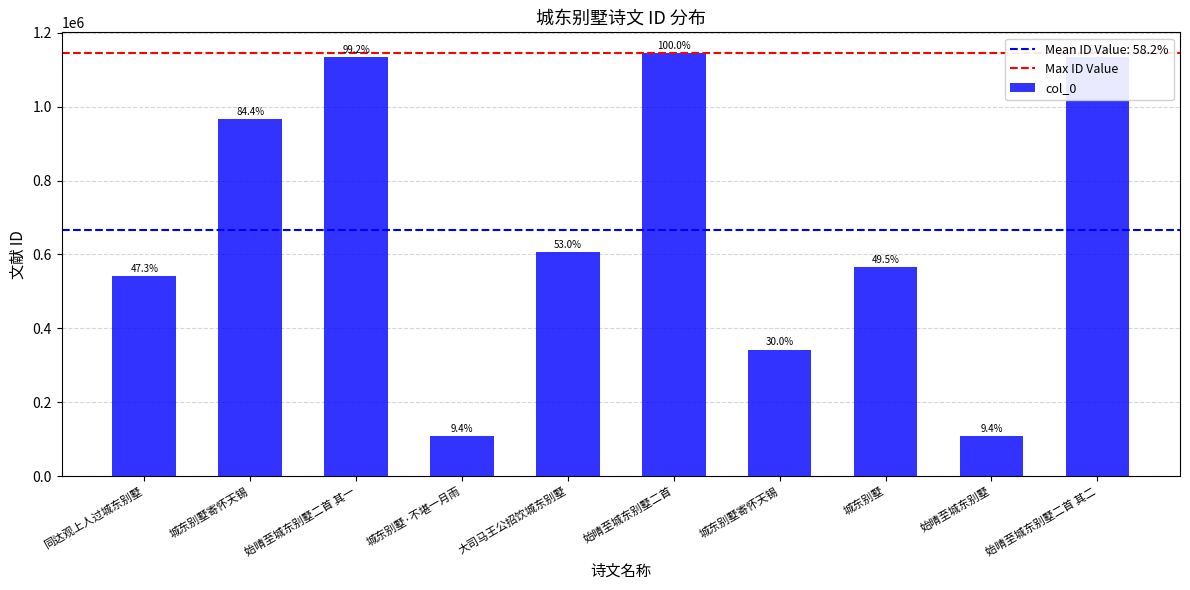

Reading left to right, extract all data points from this chart.

540639	965700	1135095	107924	606053	1143776	342651	566525	107923	1135094